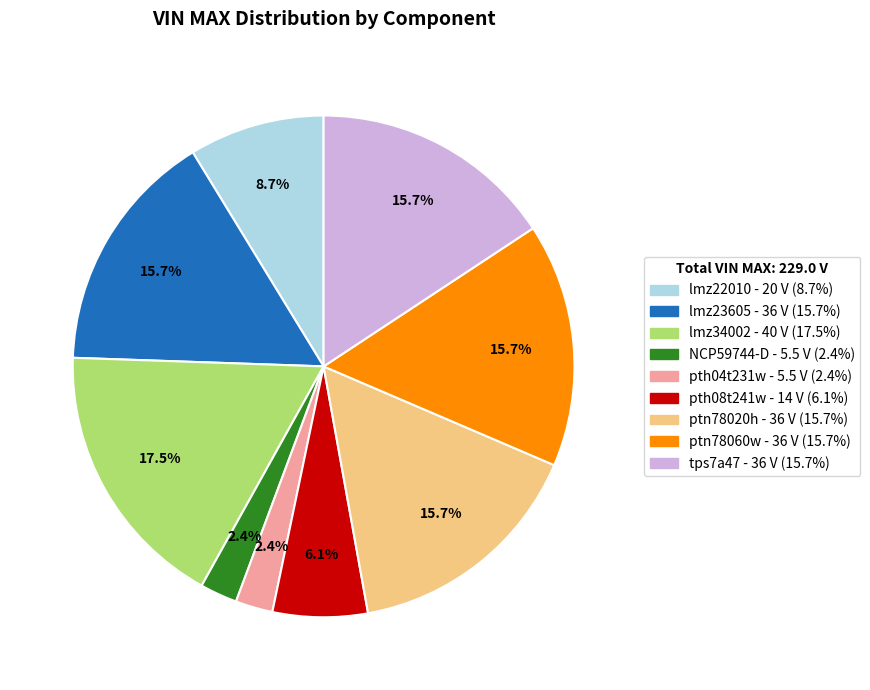

Which has a higher value, lmz22010 or ptn78060w?

ptn78060w